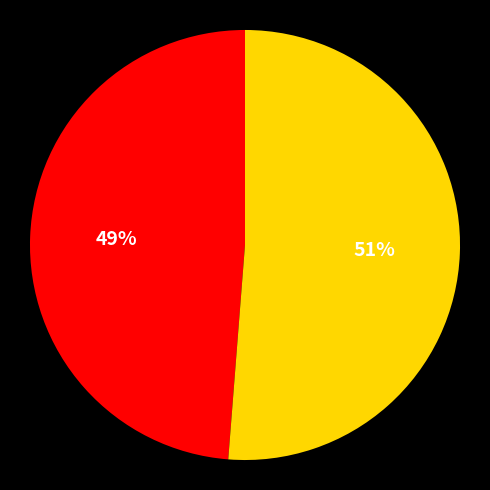

How many slices are in this pie chart?

2